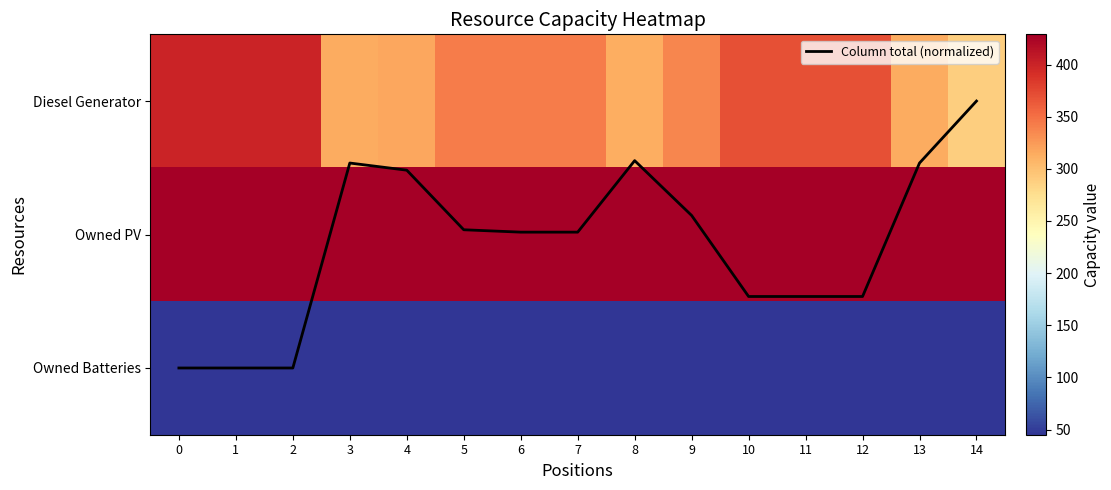

List the series in order of their peak value, highest first.

Owned PV, Diesel Generator, Owned Batteries, Column total (normalized)